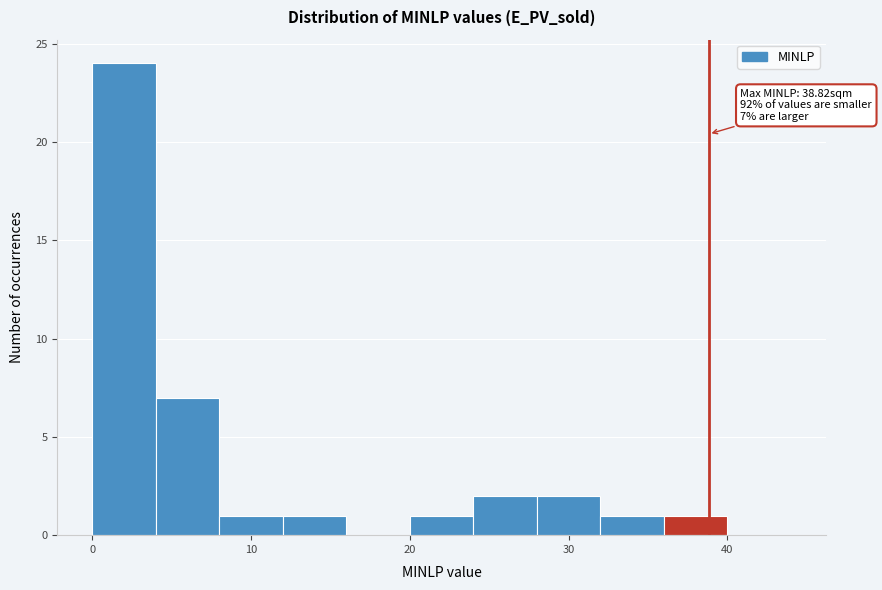

Which range on the x-axis has the tallest bar?

0 to 4